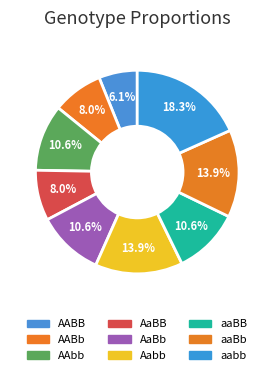

Does any single category account for the majority?

No